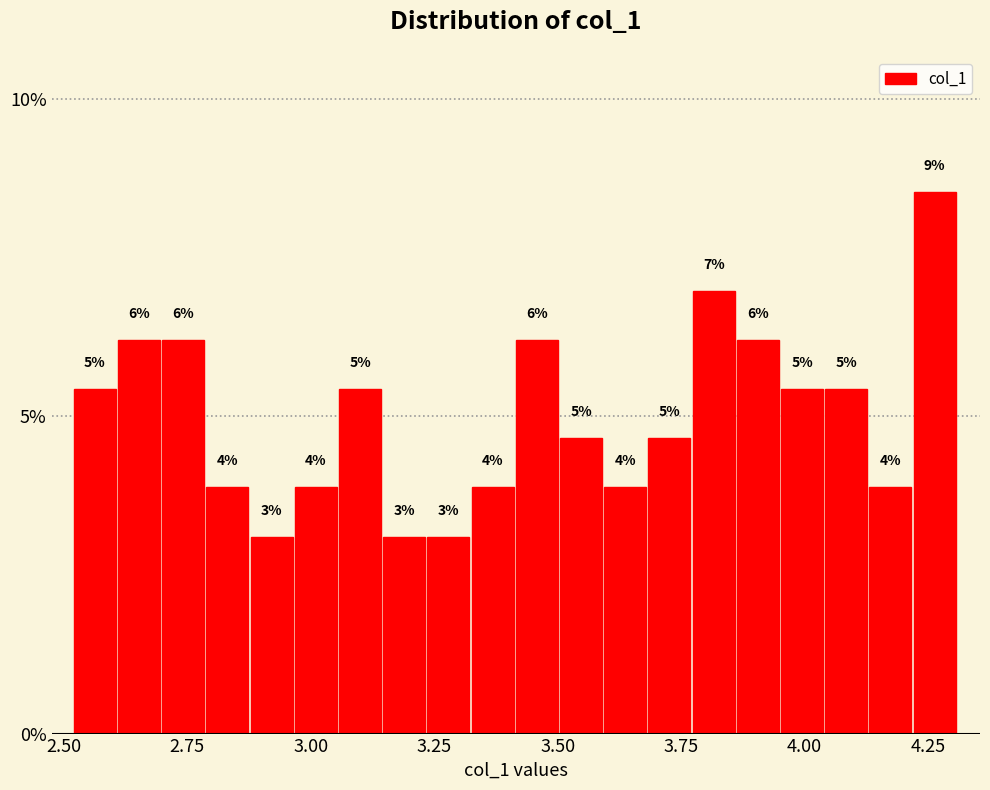

Read against the x-axis, roughly where is the centre of the tallest bar?

4.25